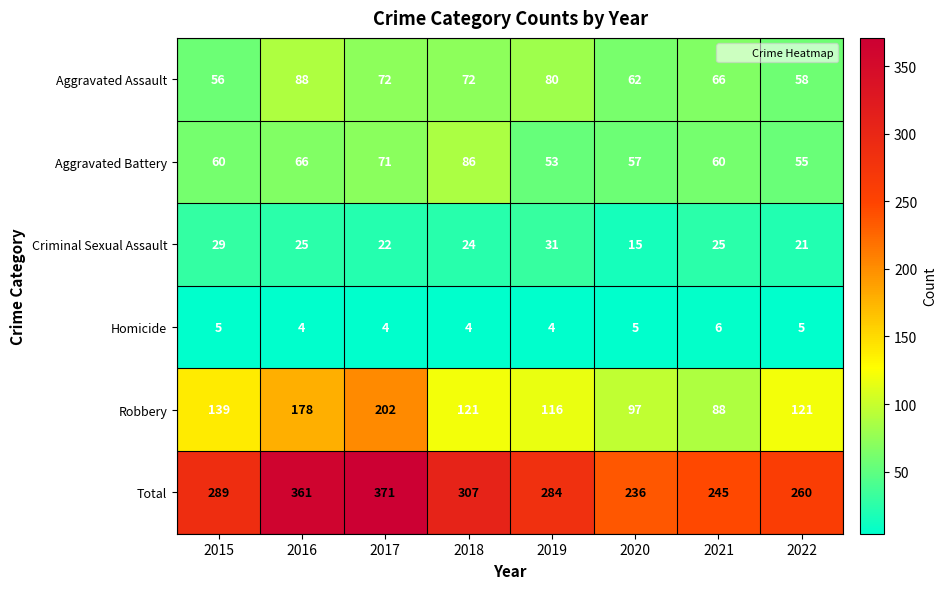

Which series has the widest spread of values?

Total